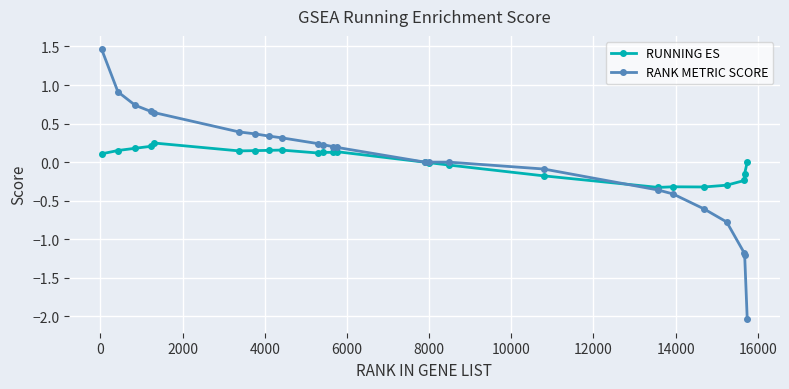

Rank the series by their maximum value, from lowest to highest.

RUNNING ES, RANK METRIC SCORE